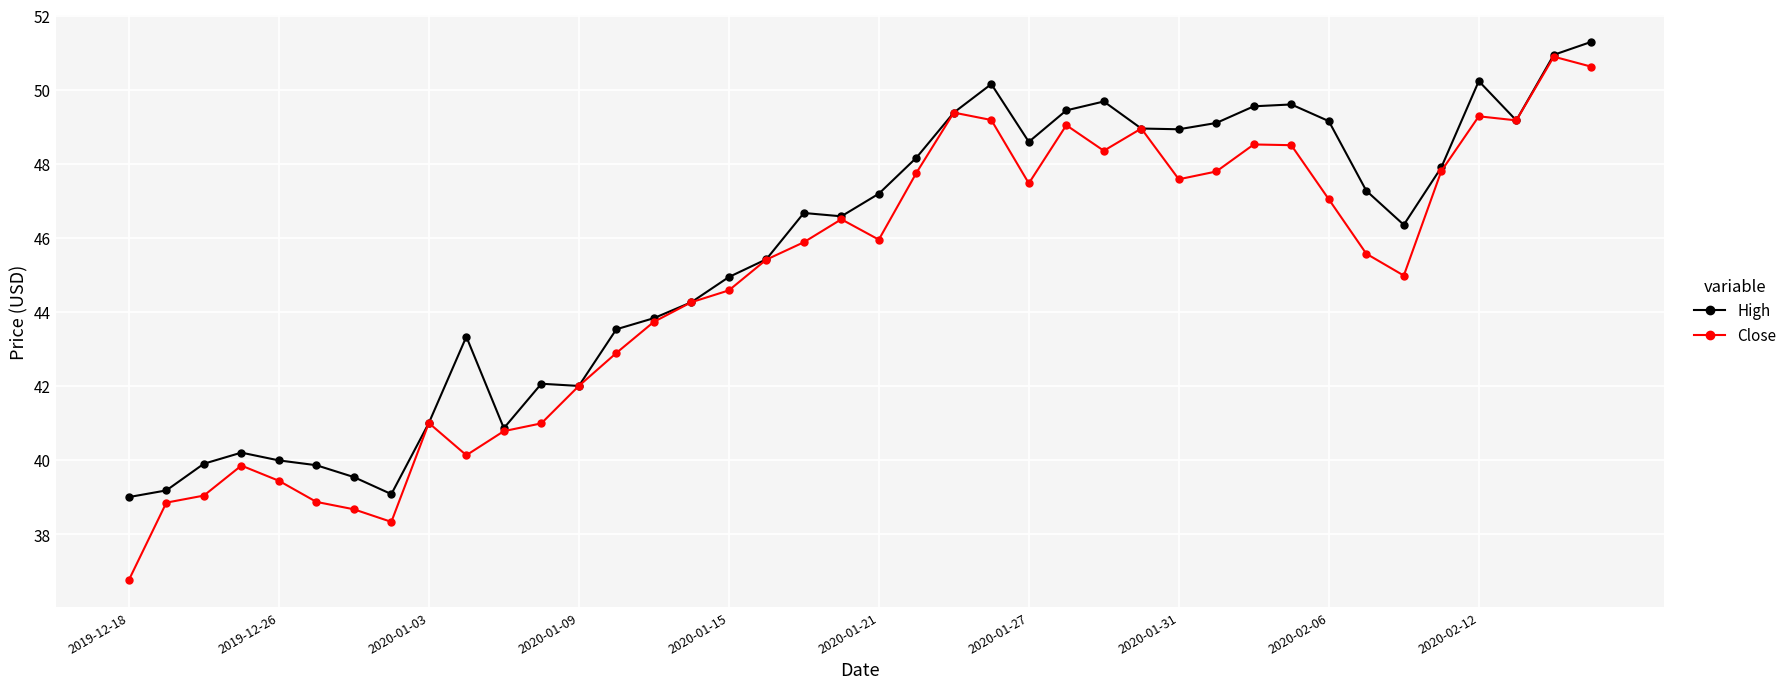

Which series has the largest range (max minus min)?

Close